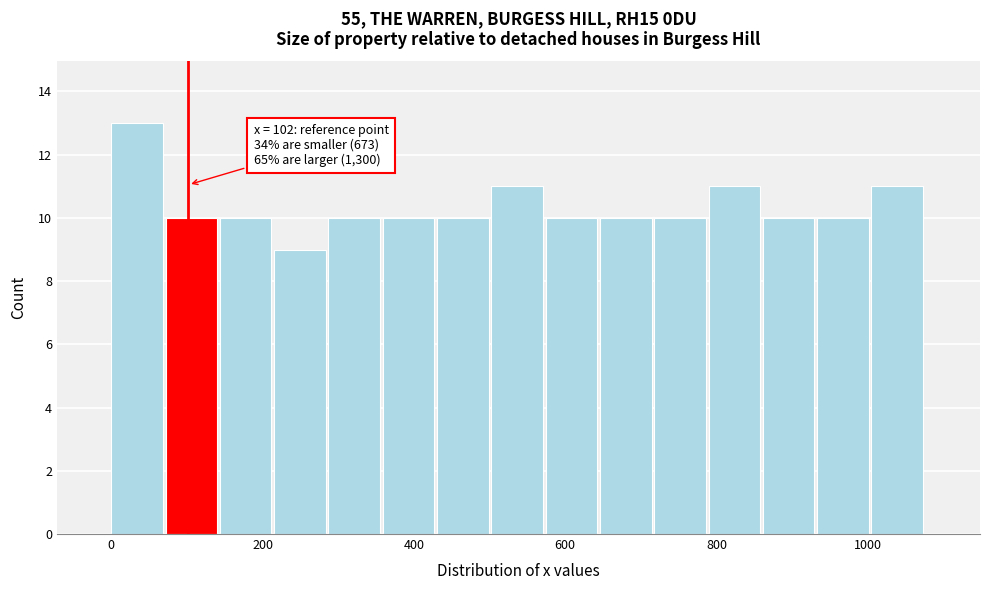

Around what value on the x-axis is the tallest bar? Give the approximate position of its centre, as read against the axis.

40